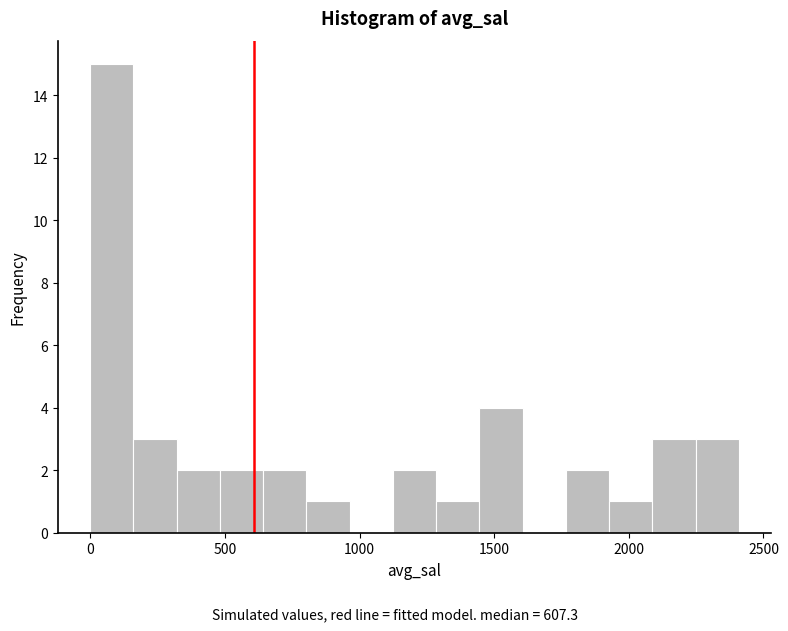

Around what value on the x-axis is the tallest bar? Give the approximate position of its centre, as read against the axis.

100